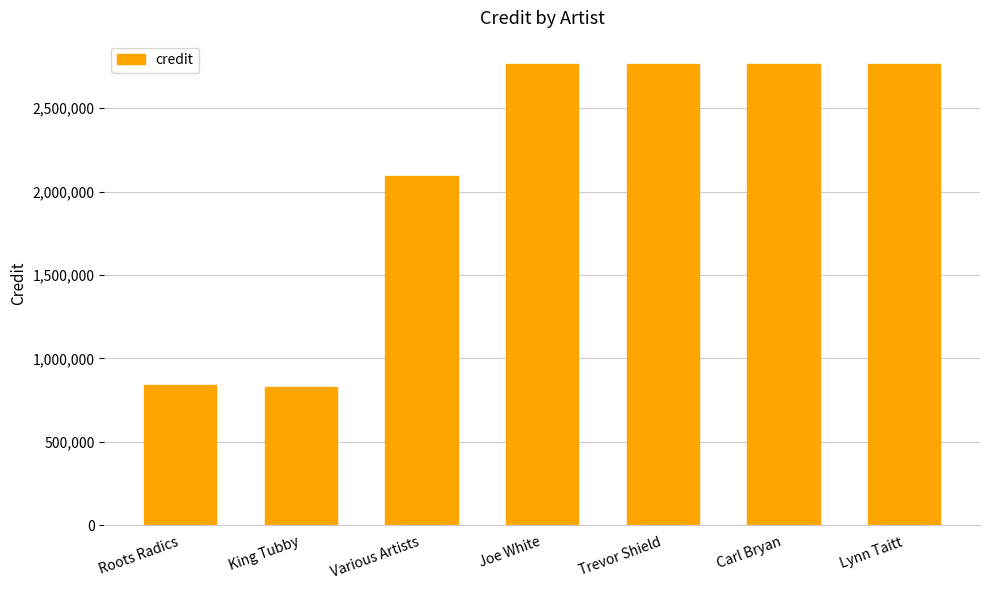

What is the difference between the values at Lynn Taitt and King Tubby?

1935826